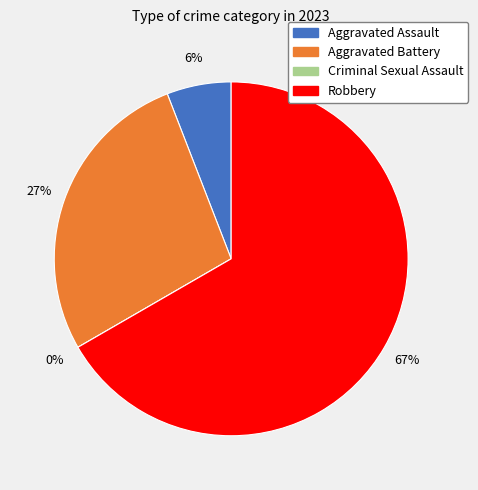

Count the number of slices in the pie.

4